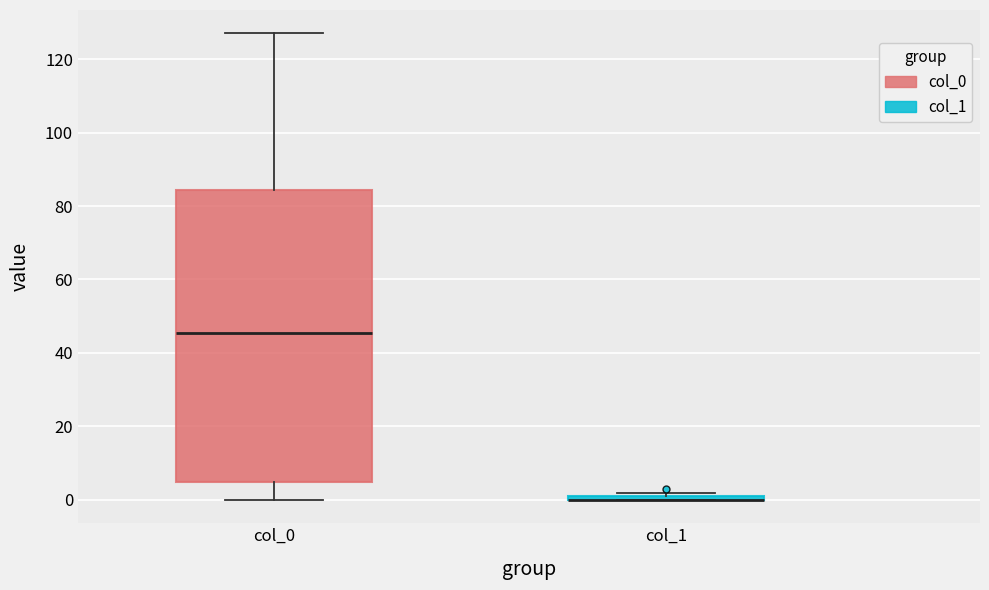

Comparing the boxes themselves (not the whiskers), which one is the tallest?

col_0